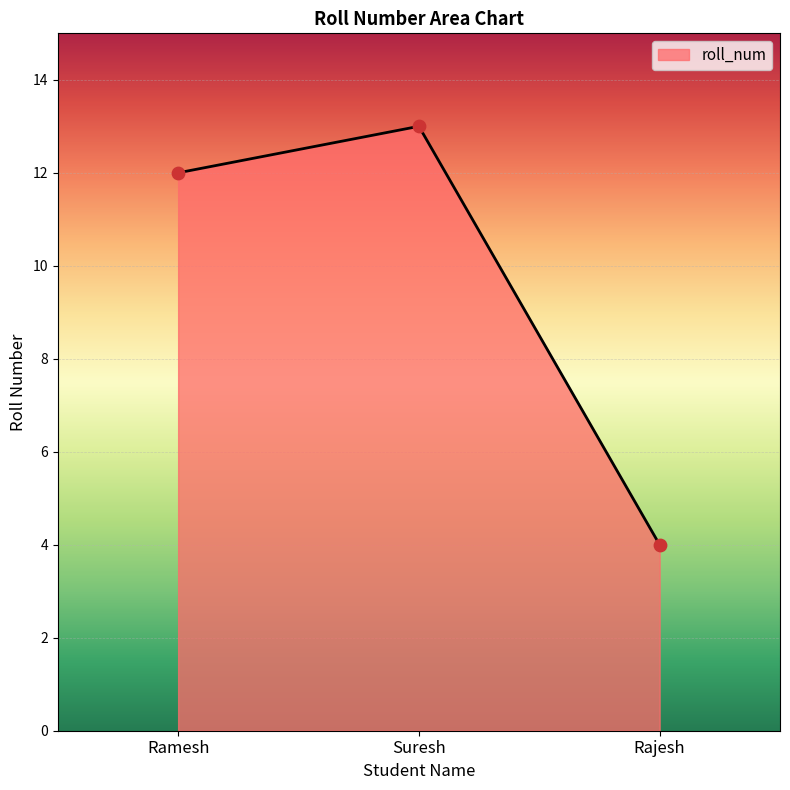

Approximately how many times larger is the value at Suresh compared to Ramesh?

1.1